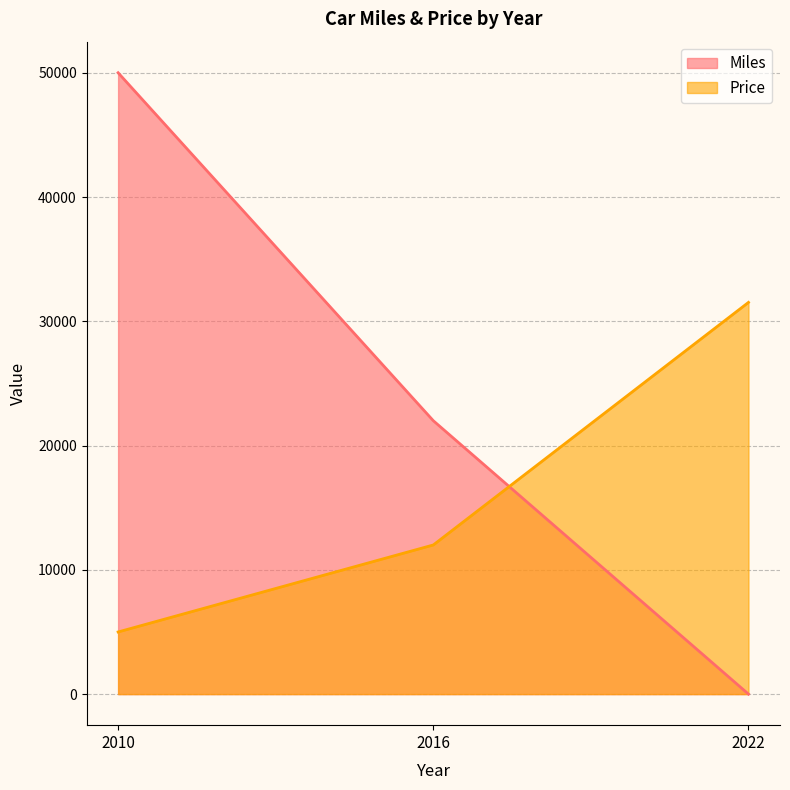

Rank the series at 2022 from highest to lowest value.

Price, Miles